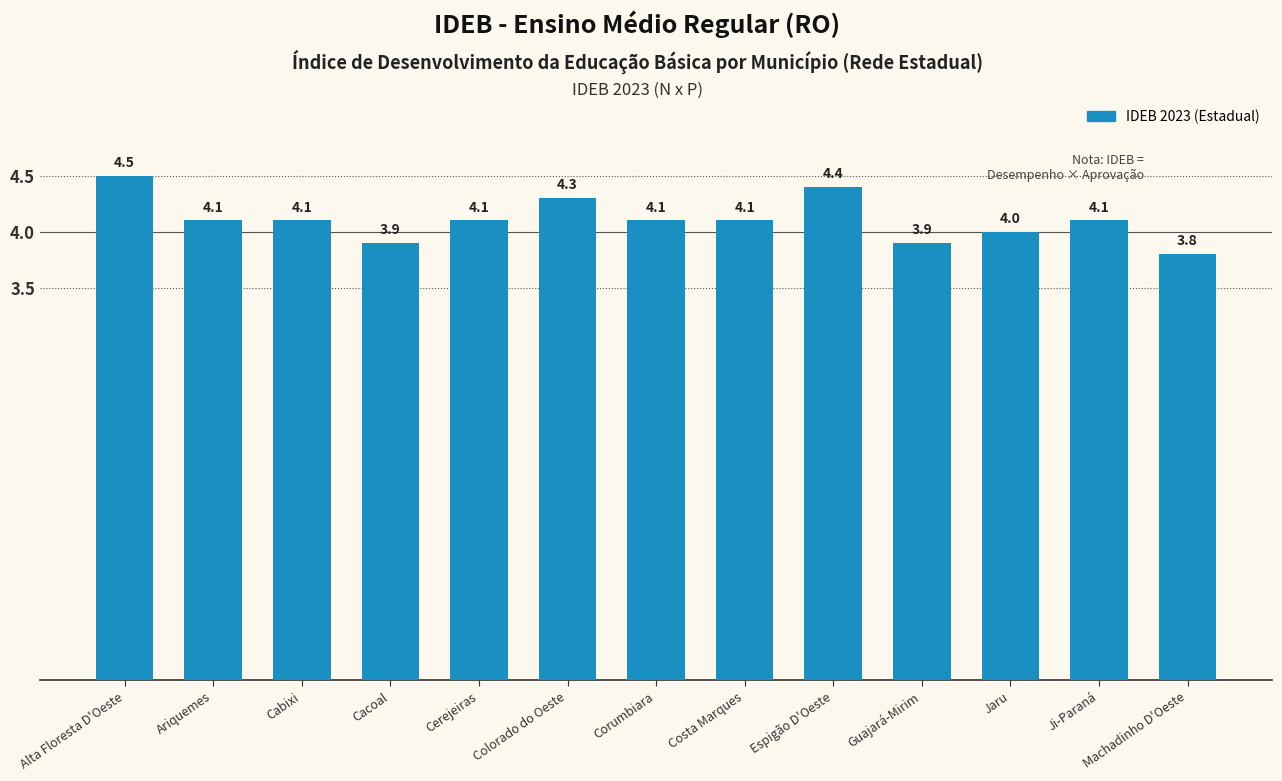

What is the sum of the values at Espigão D'Oeste and Costa Marques?

8.5